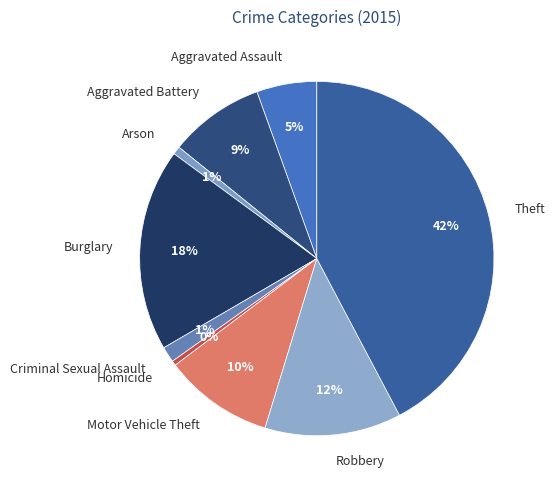

What is the largest slice in the pie chart?

Theft